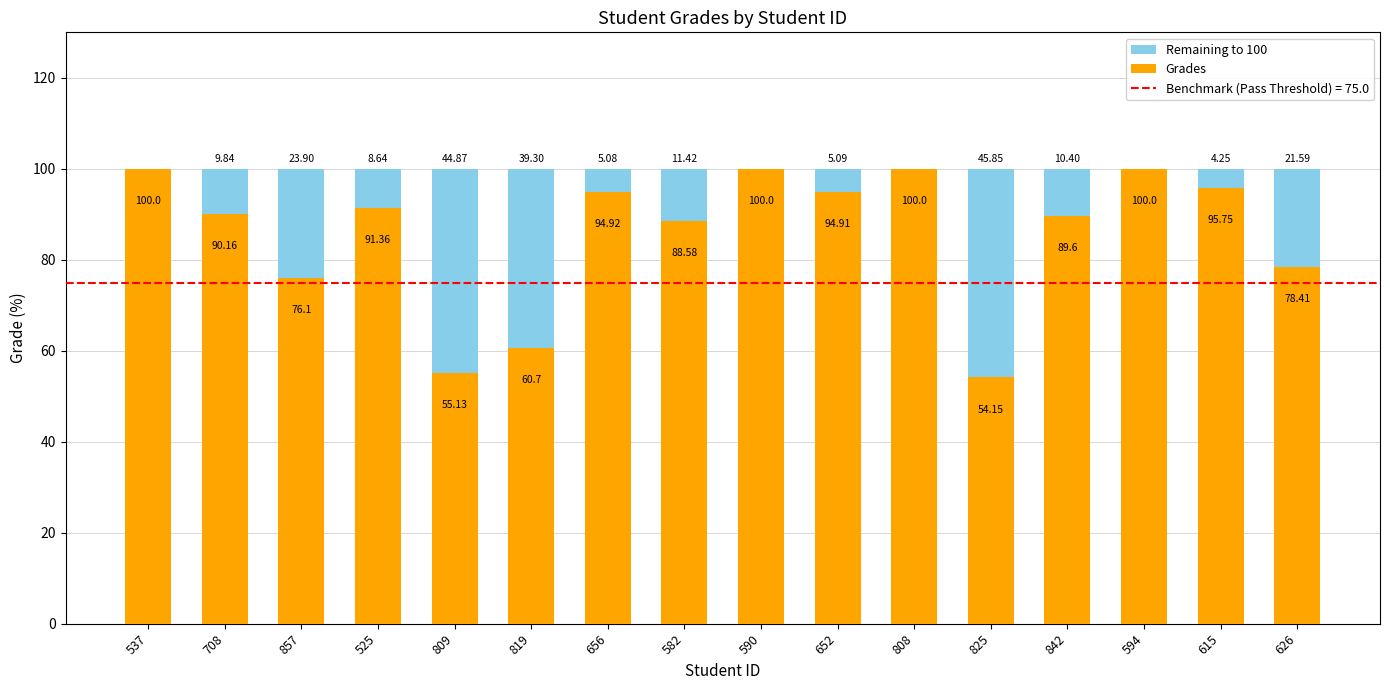

What is the sum of the Grades values at 842 and 594?

189.6